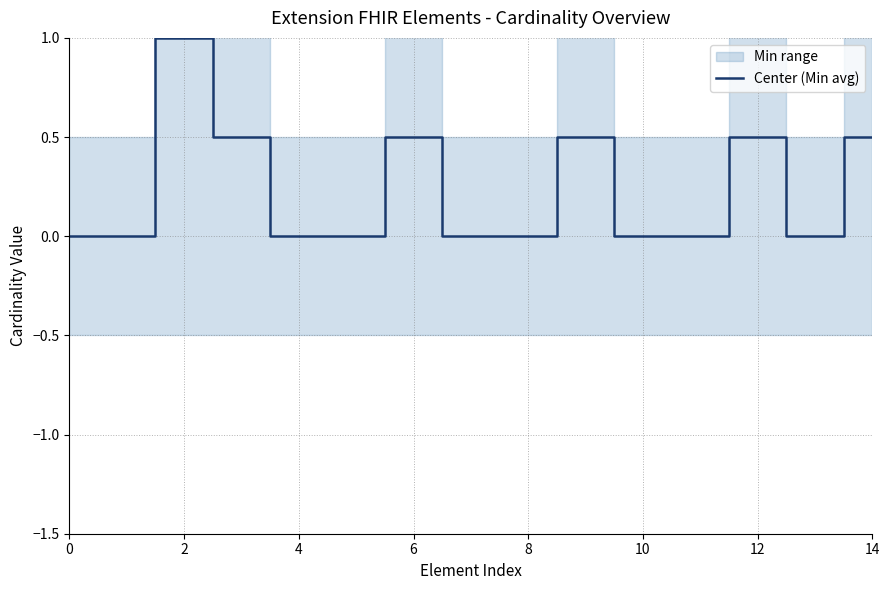

What is the average value?

0.2